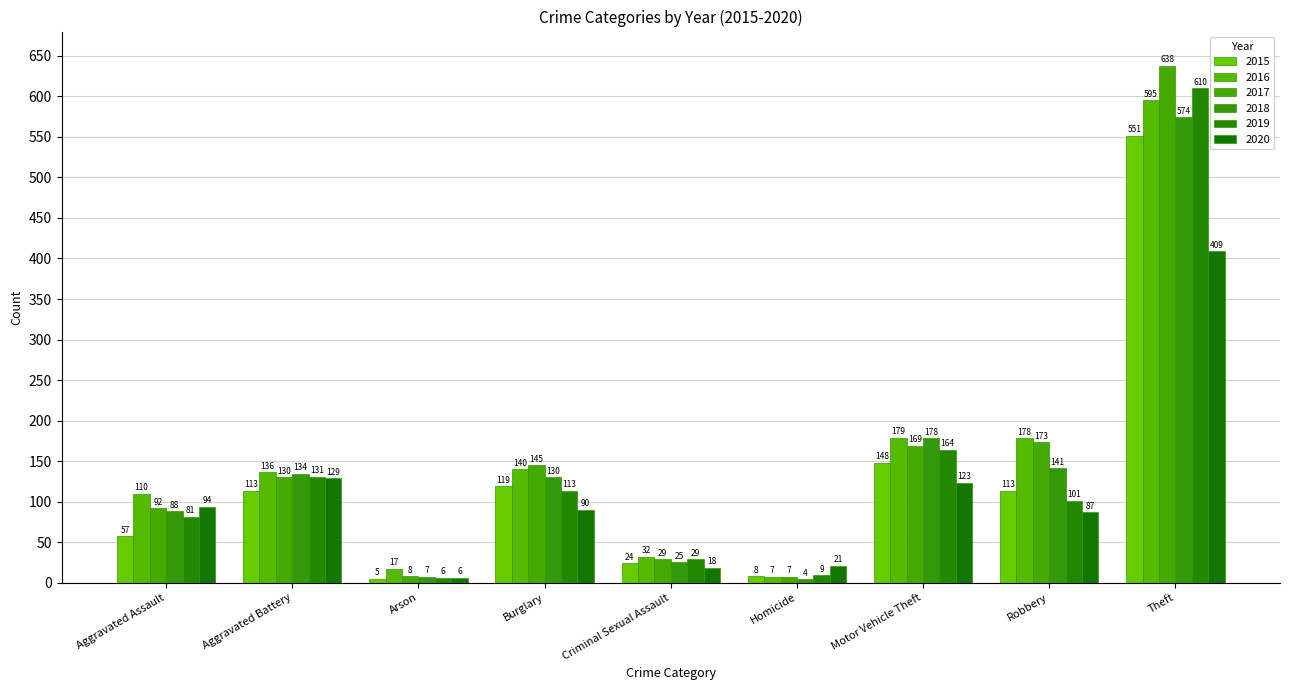

What position from the right is Criminal Sexual Assault?

5